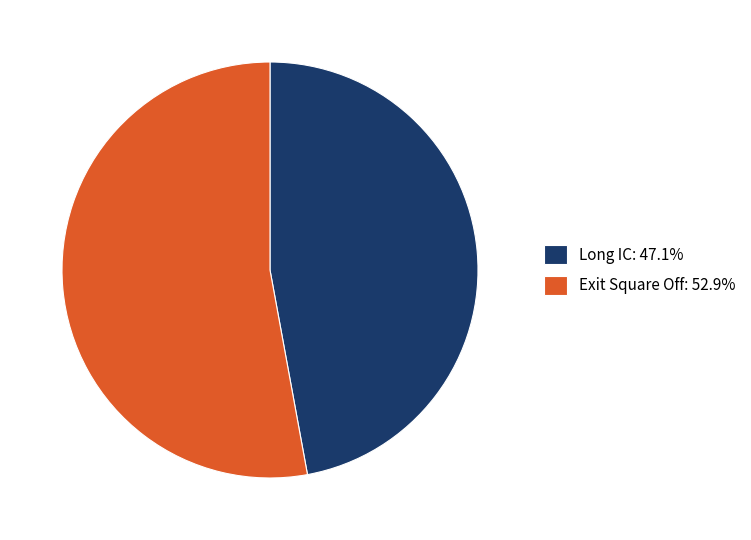

Count the number of slices in the pie.

2